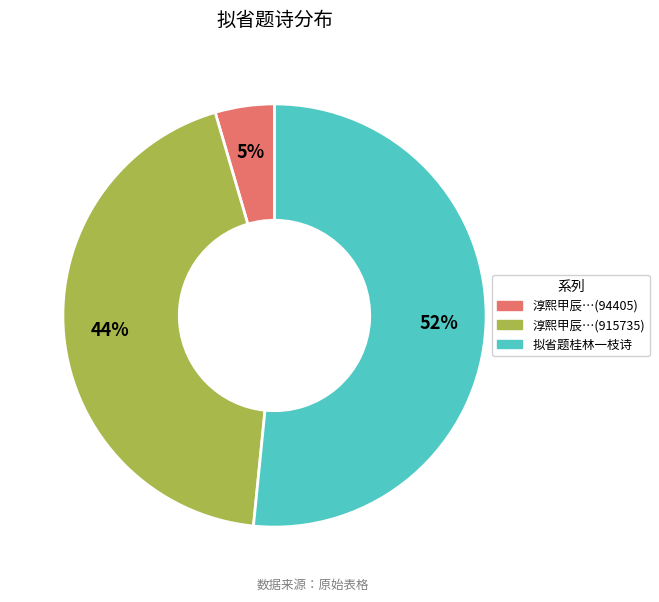

To the nearest percent, what is the difference between the largest and smallest slice percentages?

47%